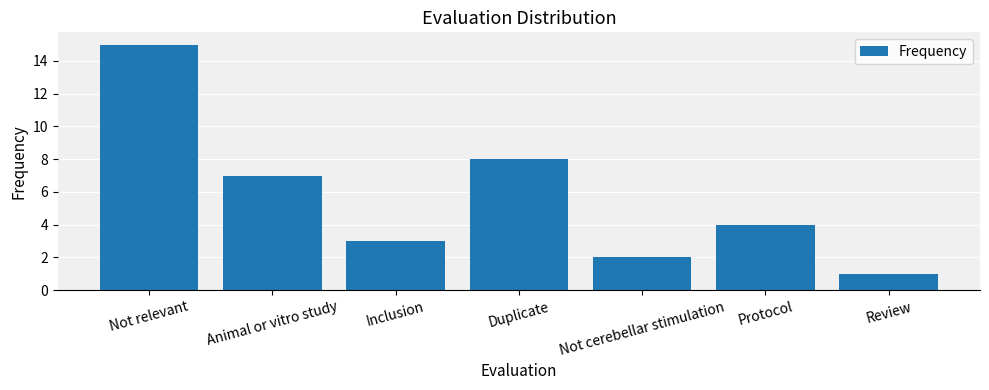

At which category does the chart reach its minimum across all series?

Review